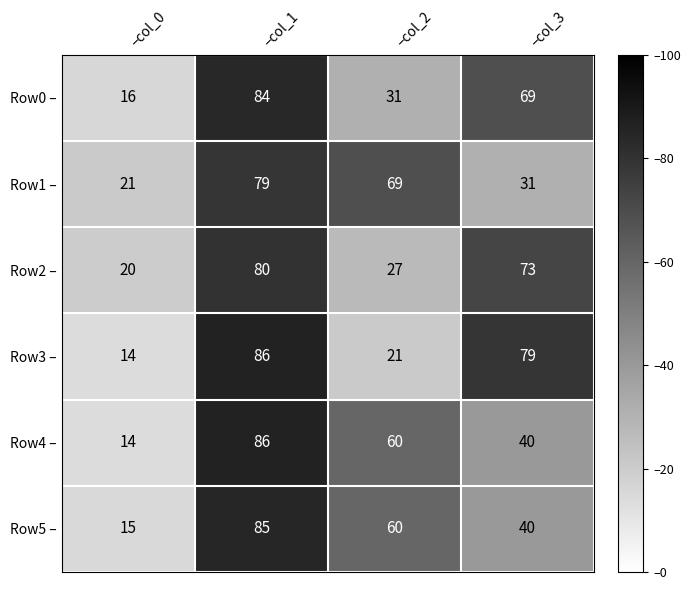

What is the average value of the Row2 – series?

50